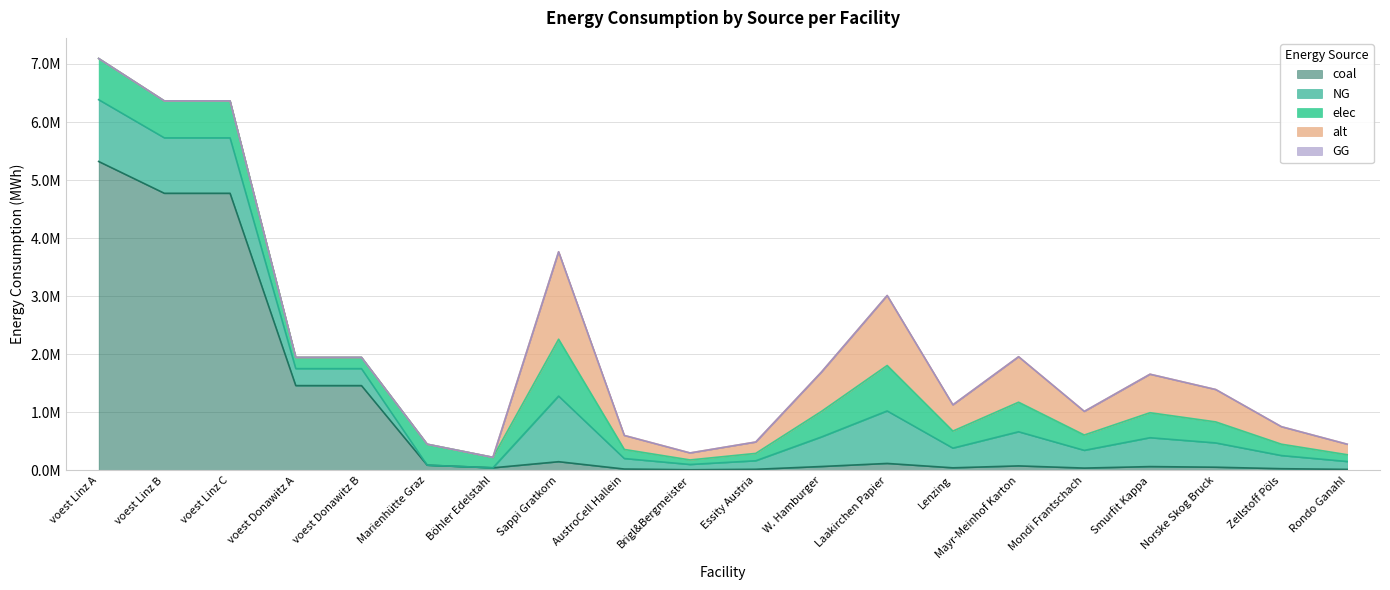

How many interior local peaks does the coal series have?

4